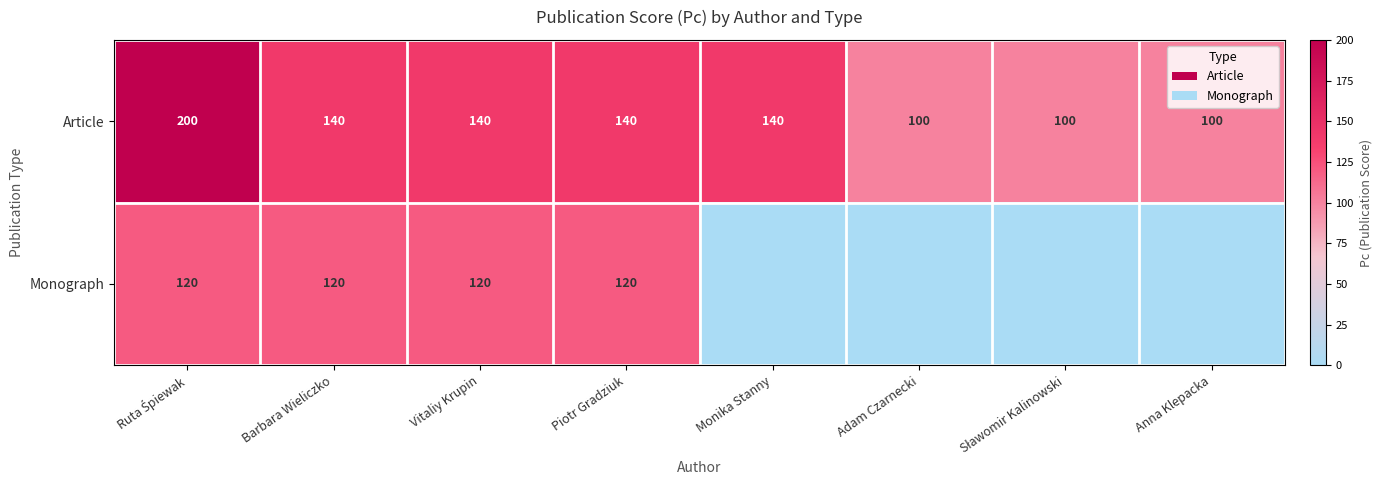

What is the highest value of the Article series?

200